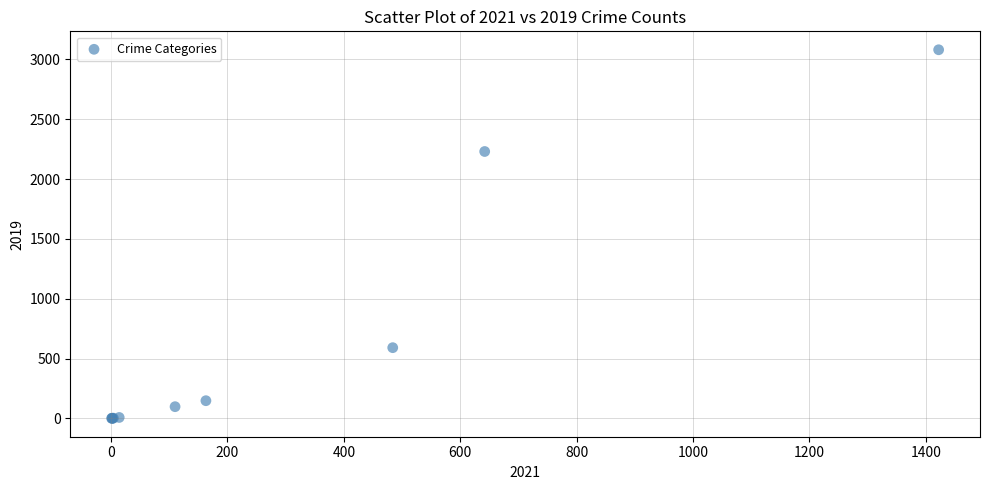

What Y value in the scatter plot is closest to 1540?

2230